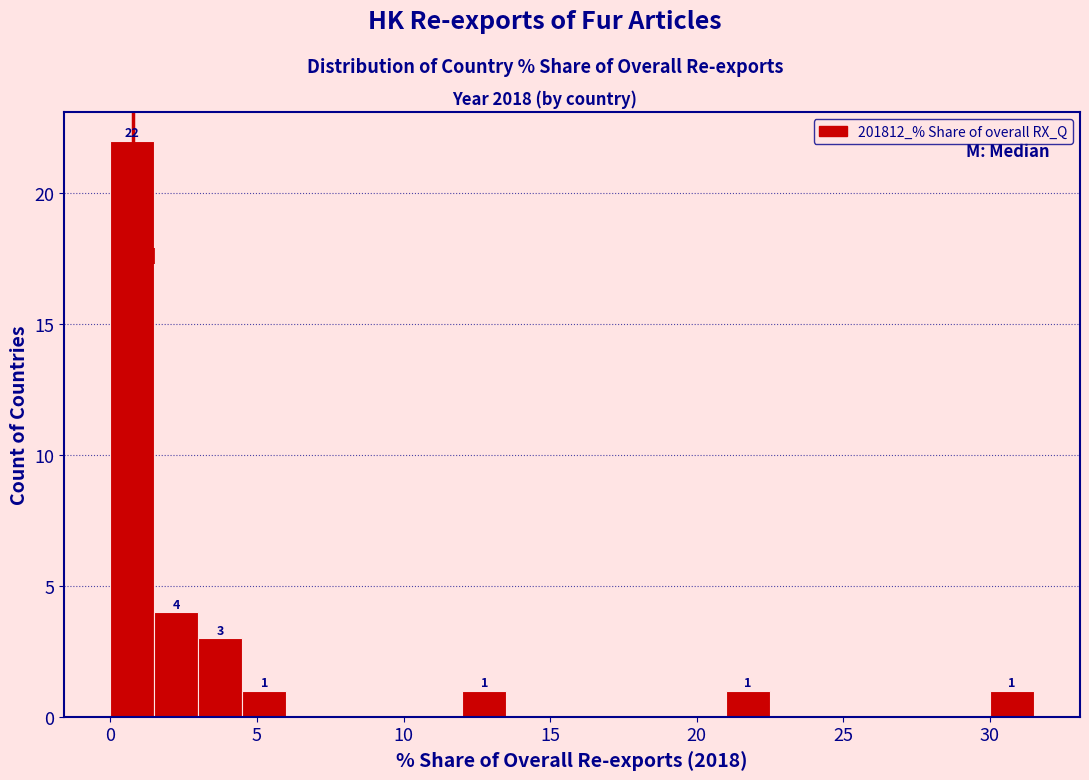

Around what value on the x-axis is the tallest bar? Give the approximate position of its centre, as read against the axis.

1.0